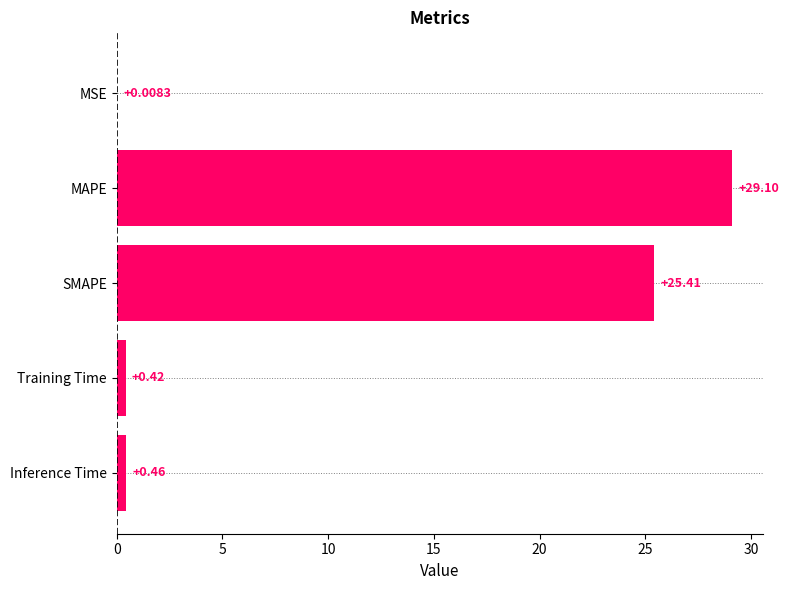

What is the sum of all values?

55.4